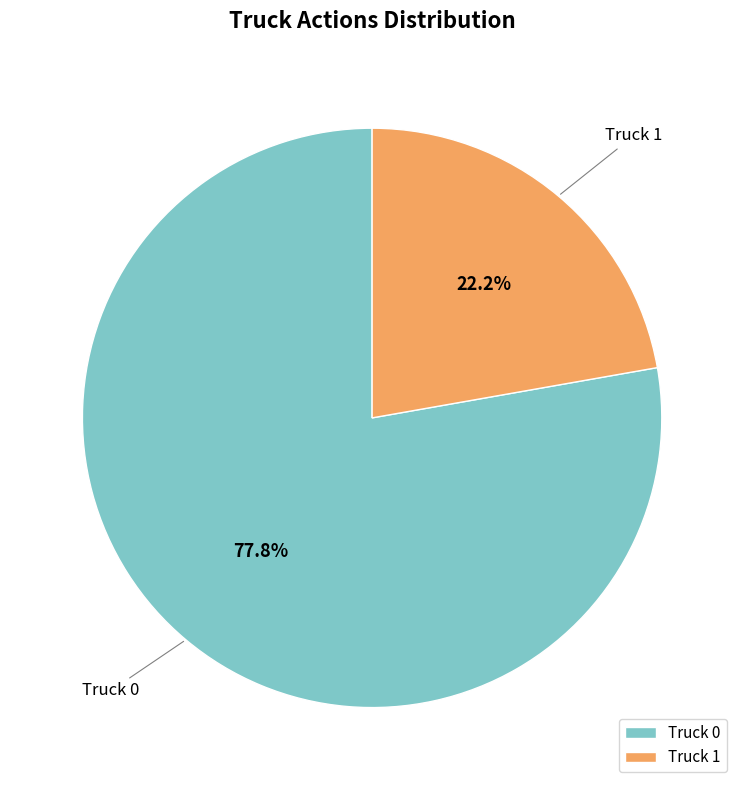

How many segments does this pie chart have?

2